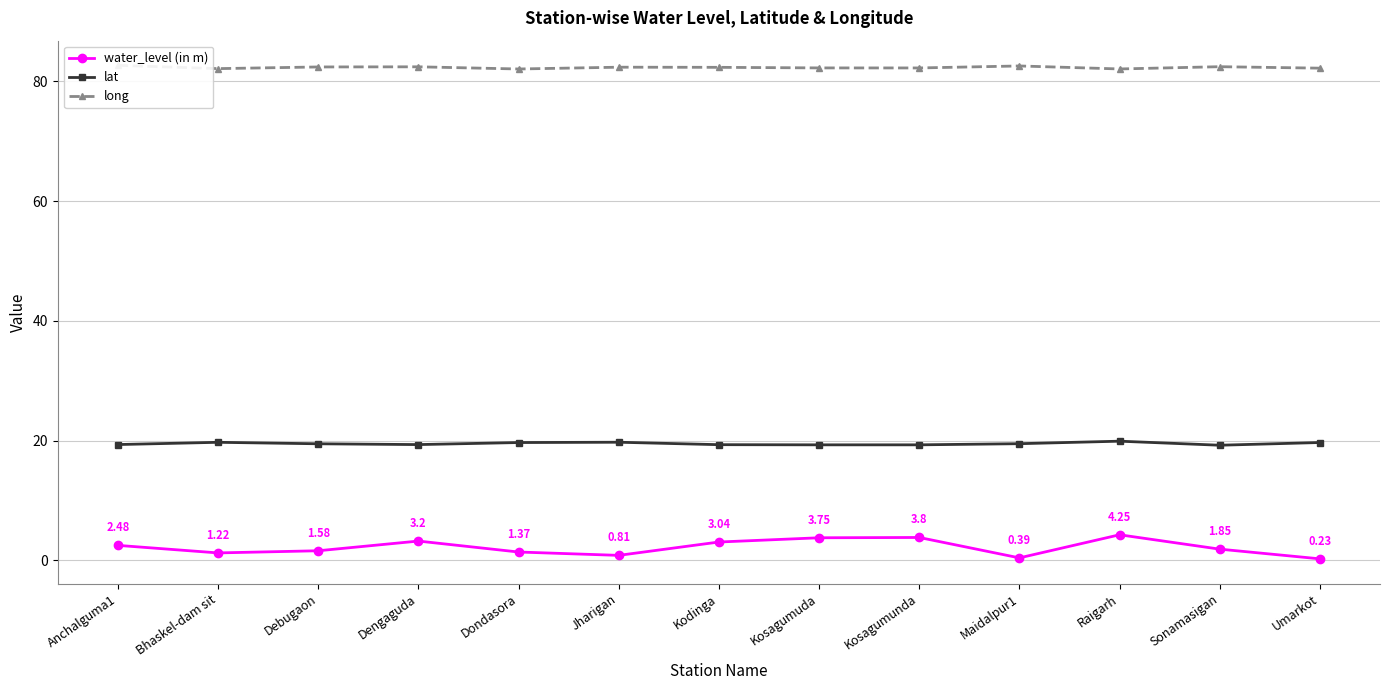

Between Dondasora and Kosagumunda, which series saw the biggest shift?

water_level (in m)